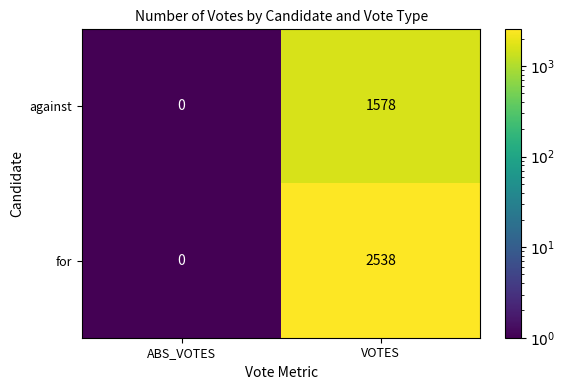

Where is for nearest to the value 1269?

ABS_VOTES